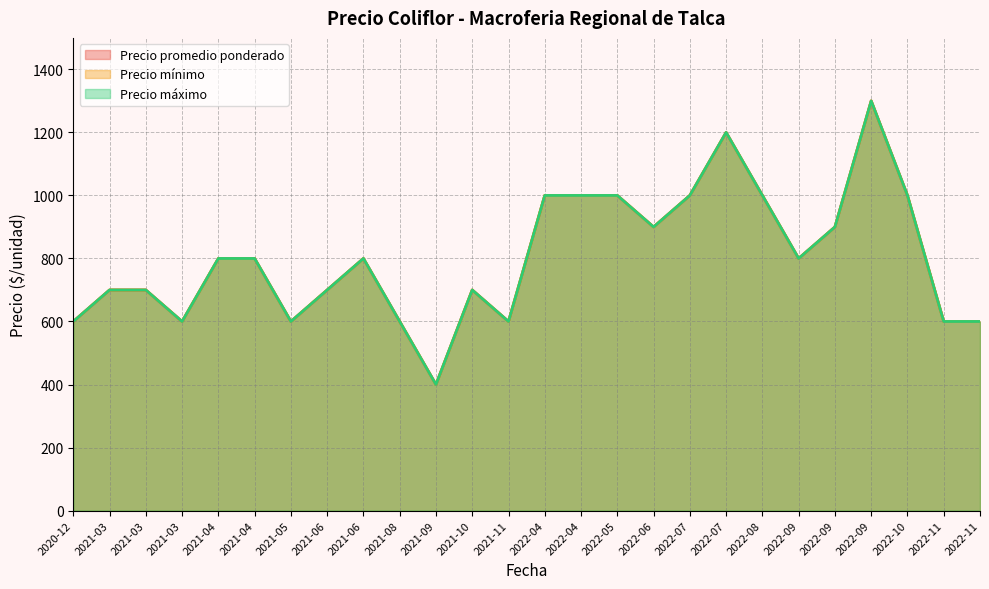

What is the value of the Precio máximo point at the 25th from the left?

600